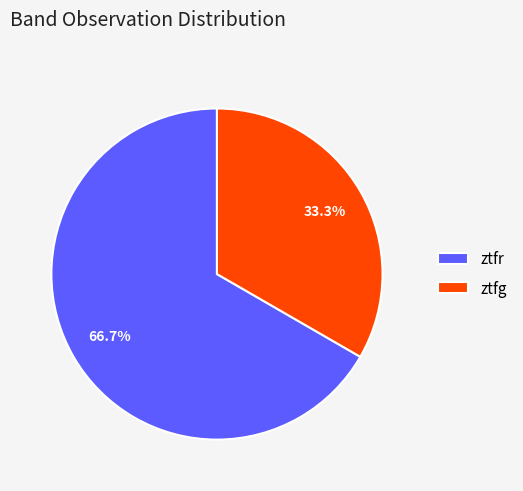

What percentage is the ztfg slice, to the nearest percent?

33%